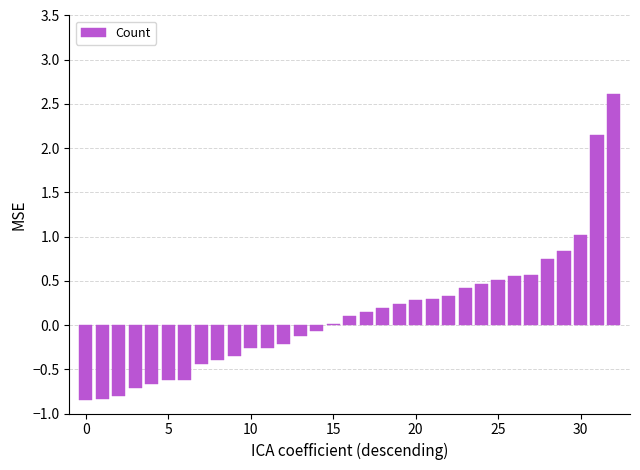

How many series are shown in this chart?

1